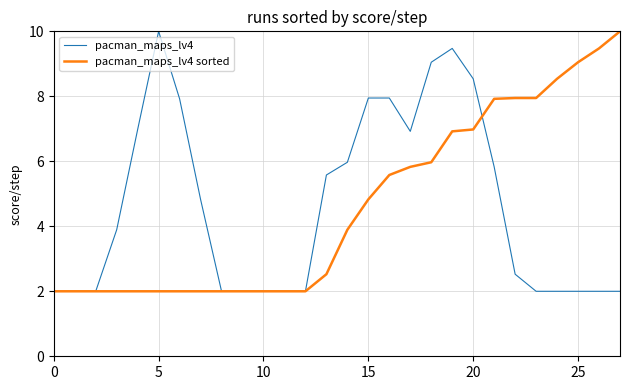

What is the greatest value displayed?

10.0